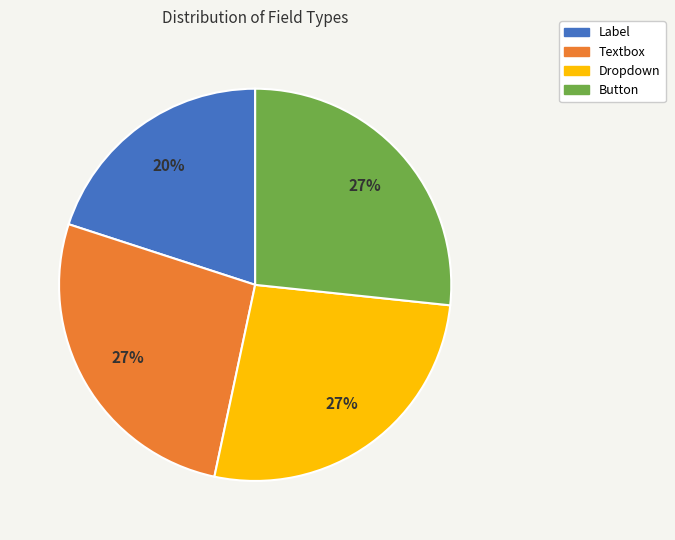

Combined, do Dropdown and Button account for over 50%?

Yes